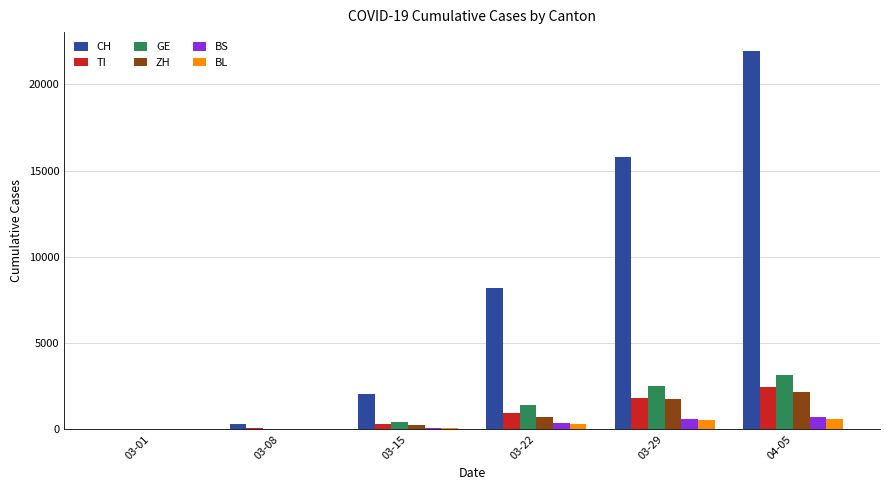

Count the number of data series in this chart.

6